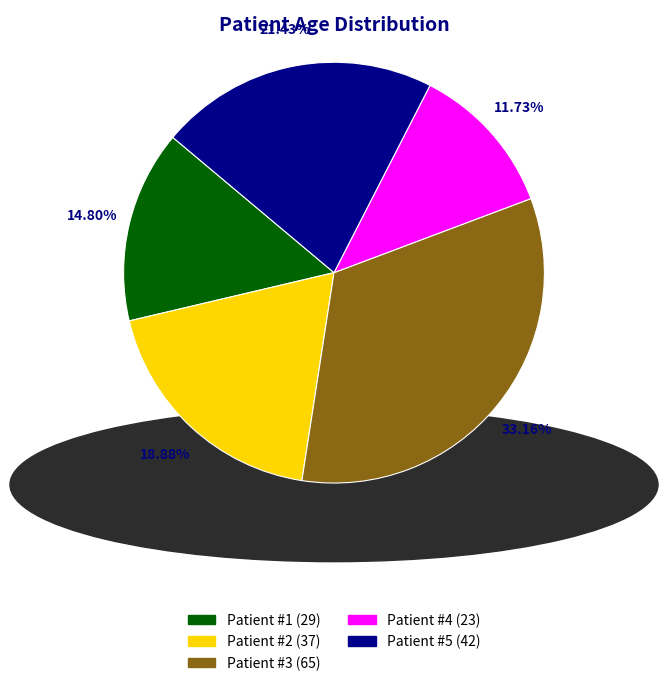

To the nearest percent, what portion does Patient #2 represent?

19%